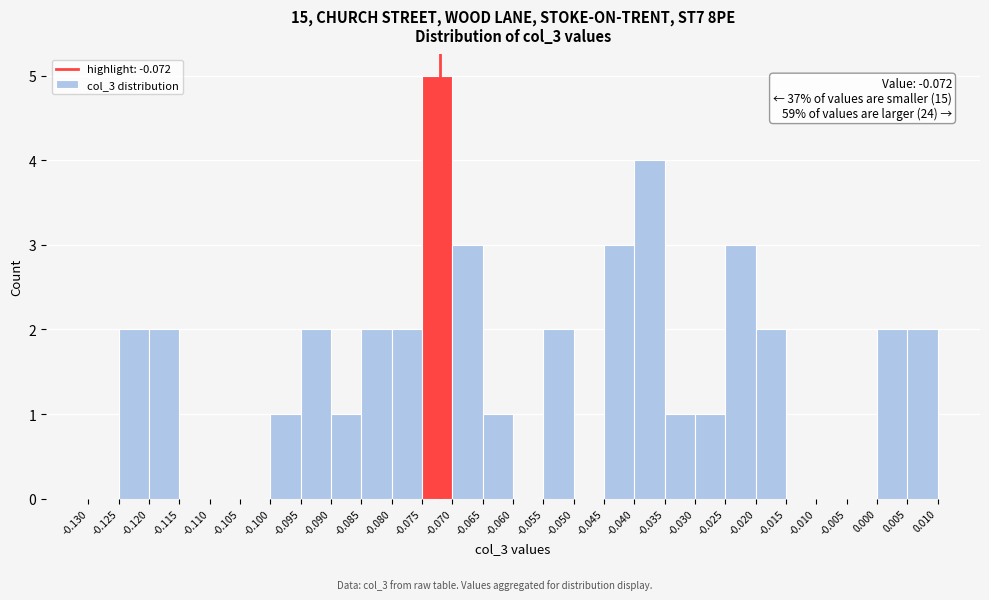

Which range on the x-axis has the tallest bar?

-0.075 to -0.070